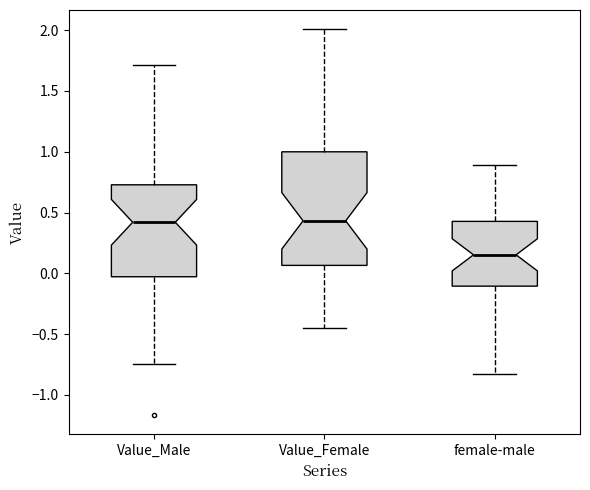

Which box is the tallest, from its lower edge to its upper edge?

Value_Female